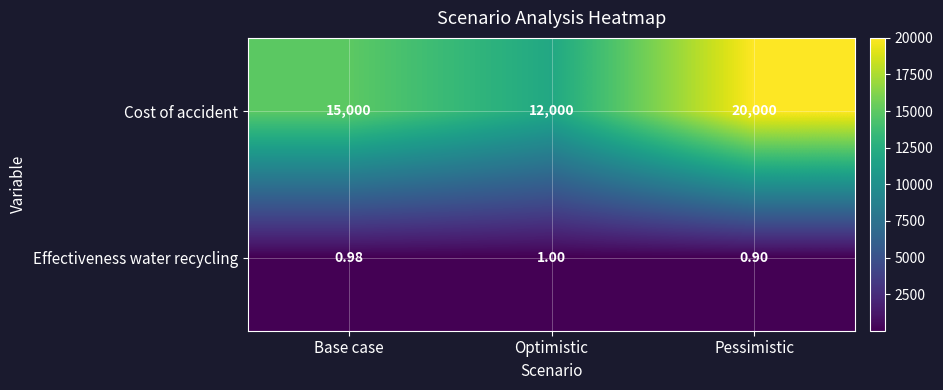

At which label is Effectiveness water recycling closest to 0?

Pessimistic